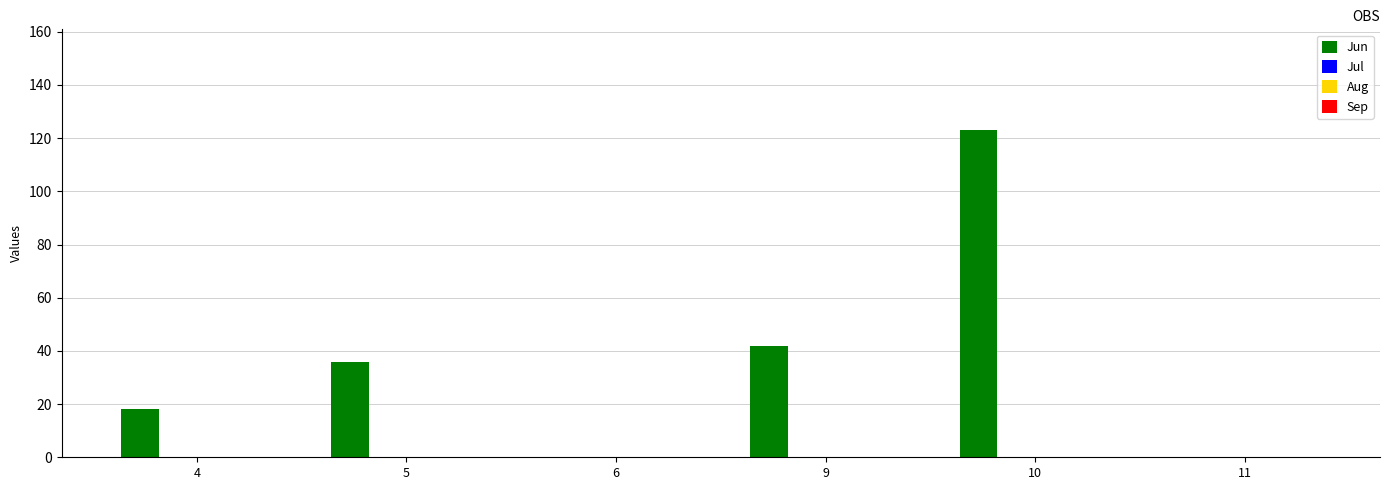

What is the sum of all values?

219